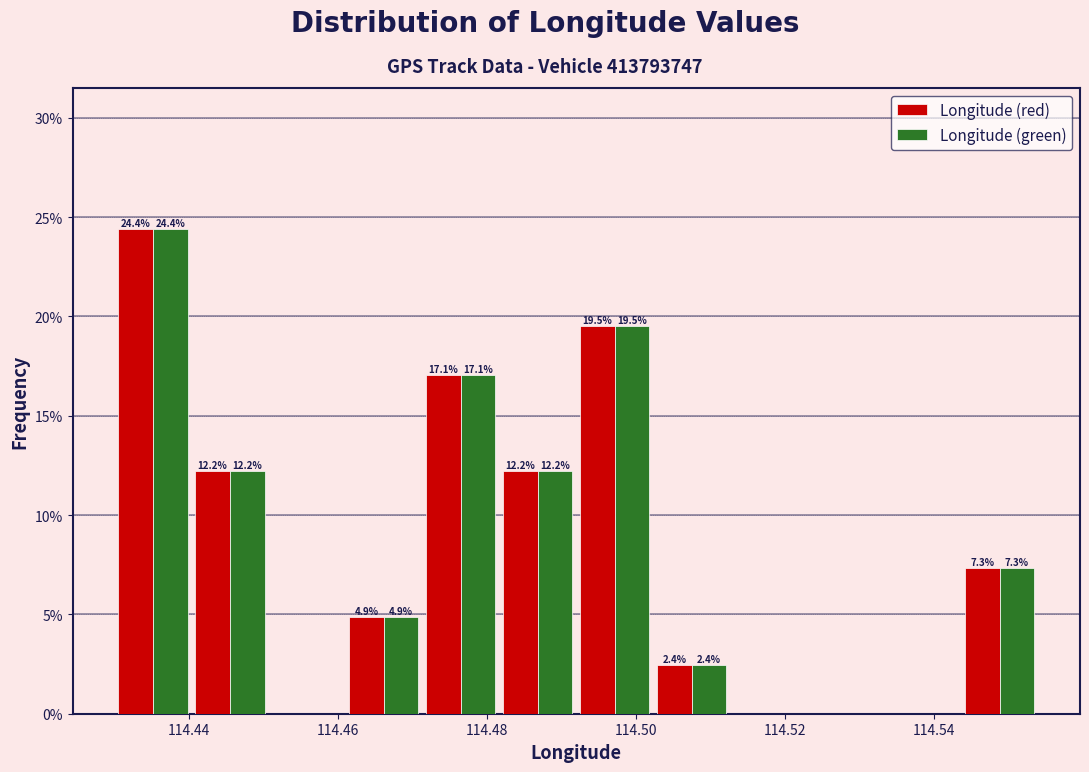

In the Longitude (red) series, which range on the x-axis has the tallest bar?

114.430 to 114.440